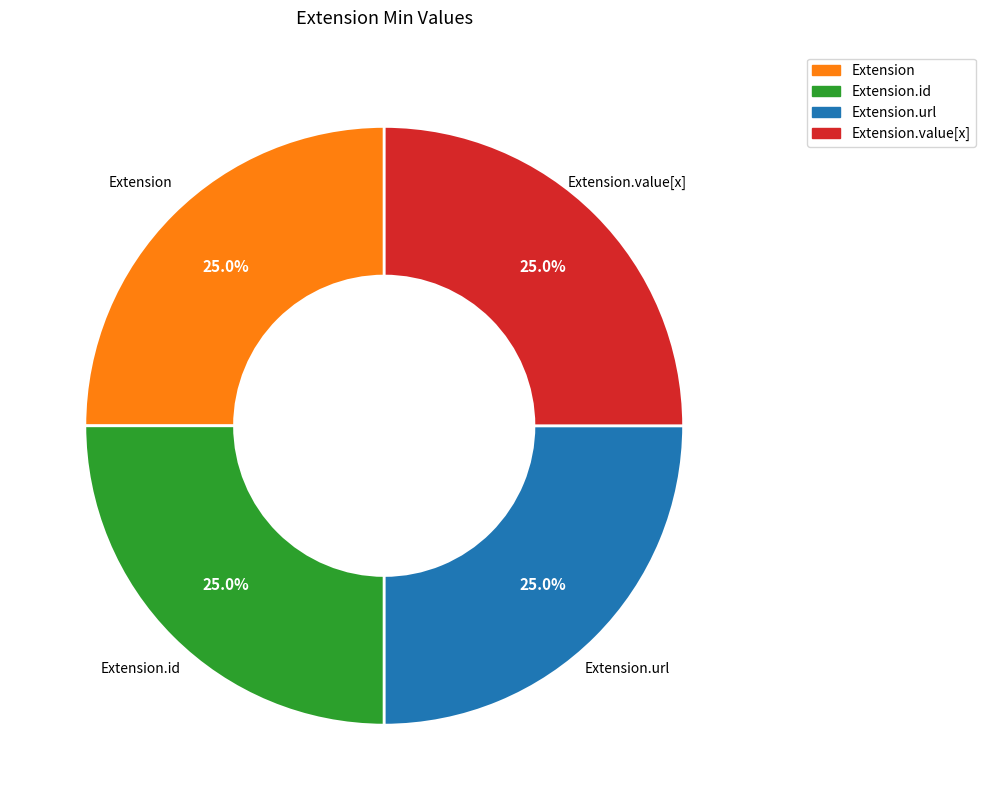

Is there a majority slice in this chart?

No